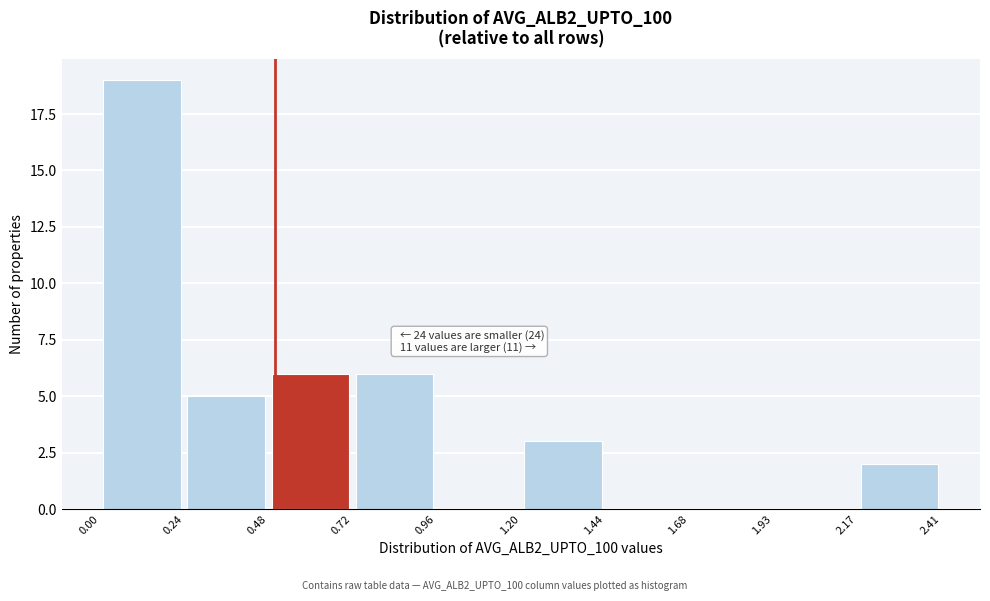

Which range on the x-axis has the tallest bar?

0.00 to 0.24